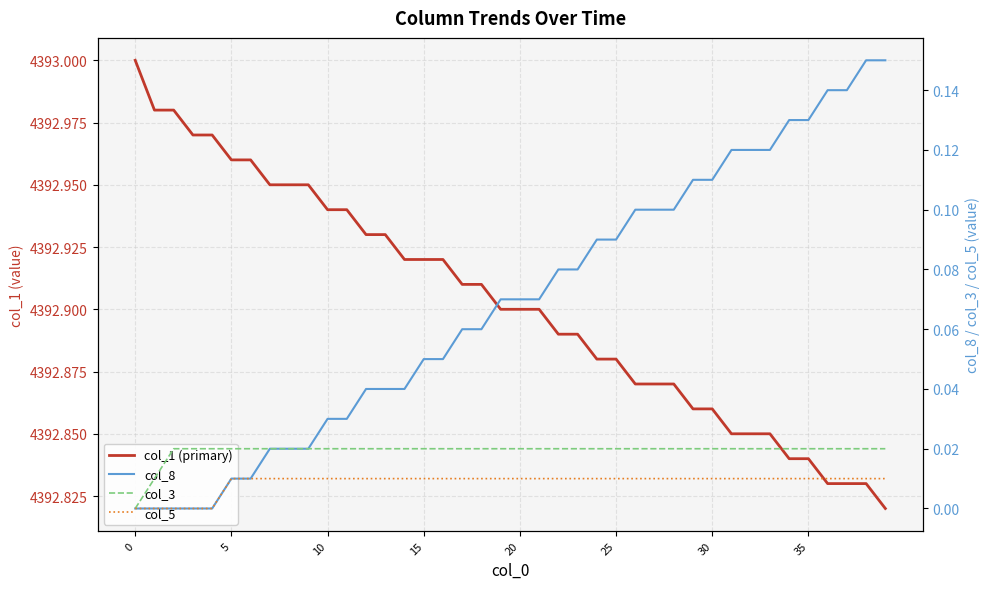

What is the highest value of the col_1 (primary) series?

4393.0